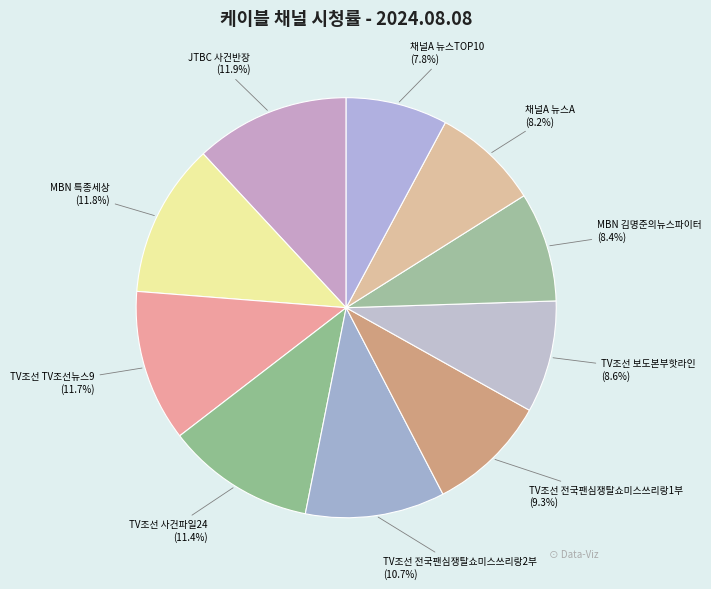

What is the ratio of the value at MBN 특종세상 to the value at TV조선 전국팬심쟁탈쇼미스쓰리랑2부?

1.1